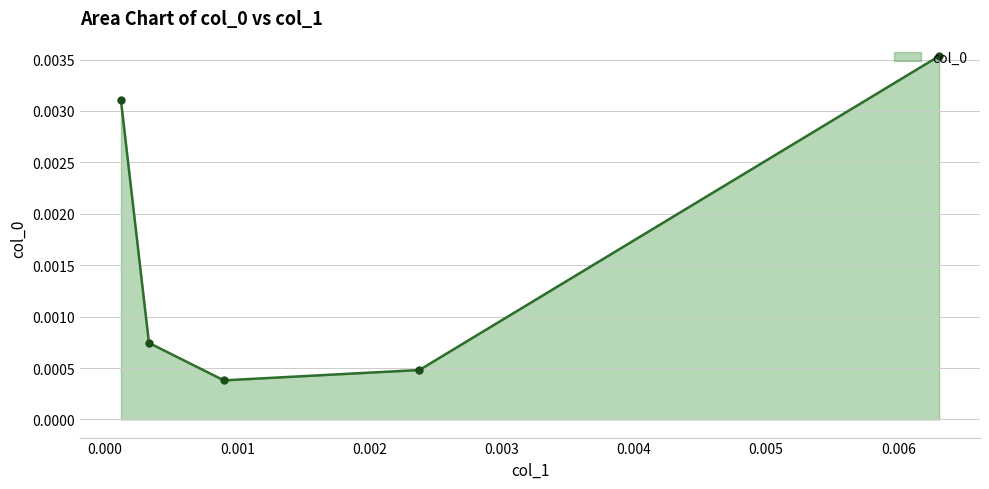

How many values are between 0 and 1?

5